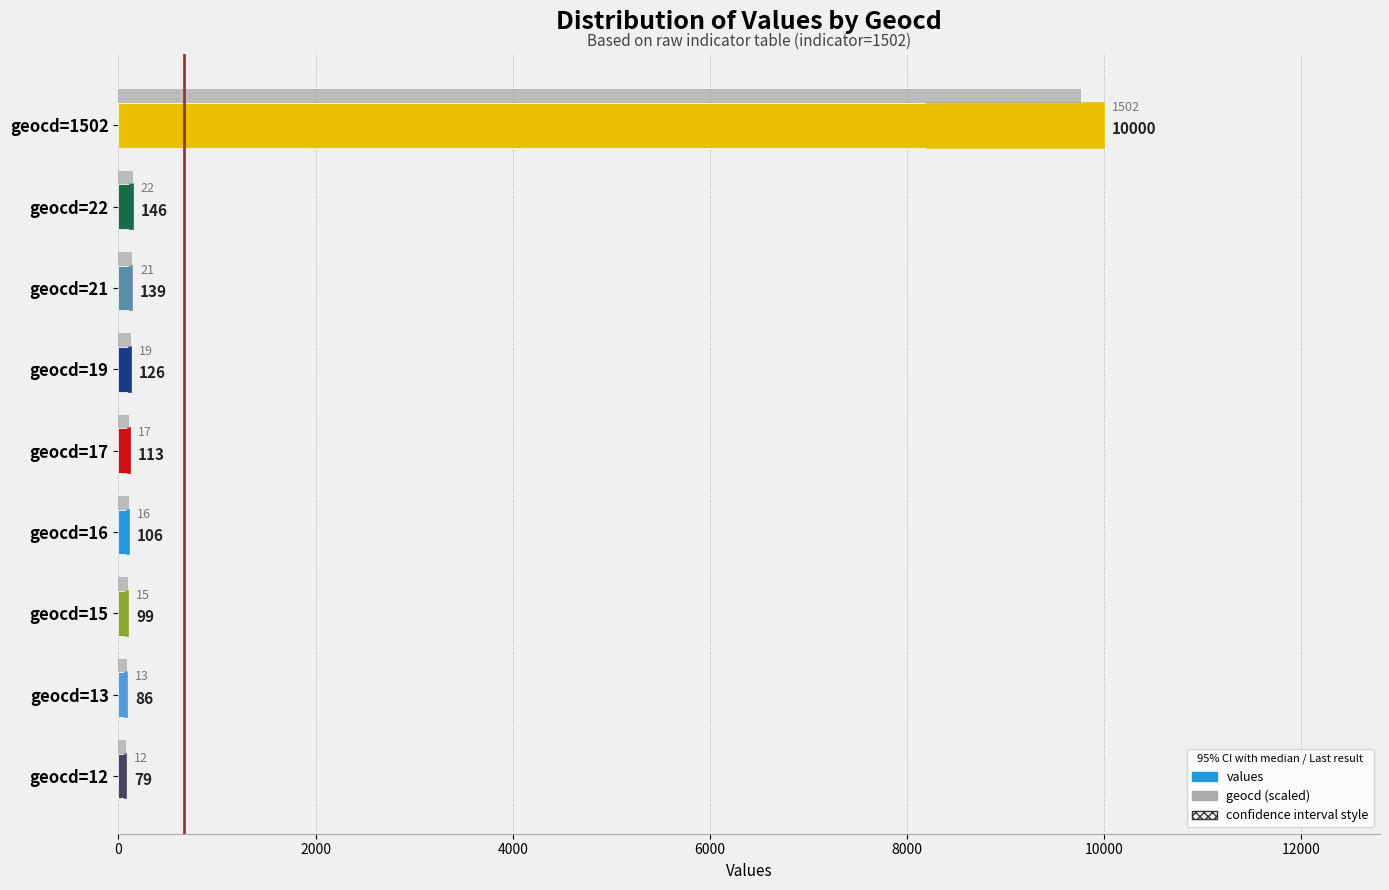

What is the greatest value displayed?

10000.0